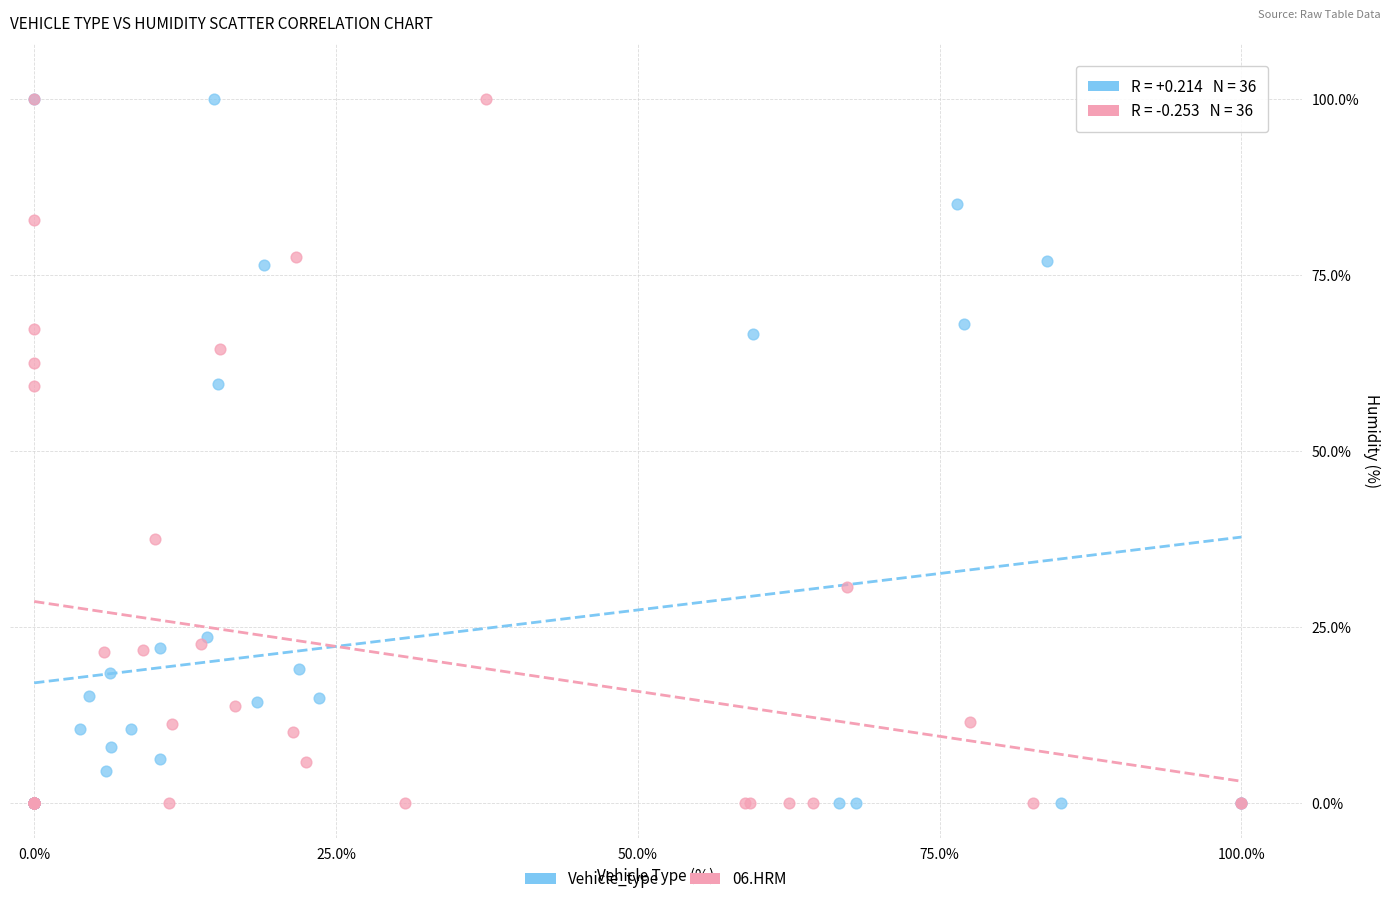

What are all the series names shown in the legend?

Vehicle_type, 06.HRM